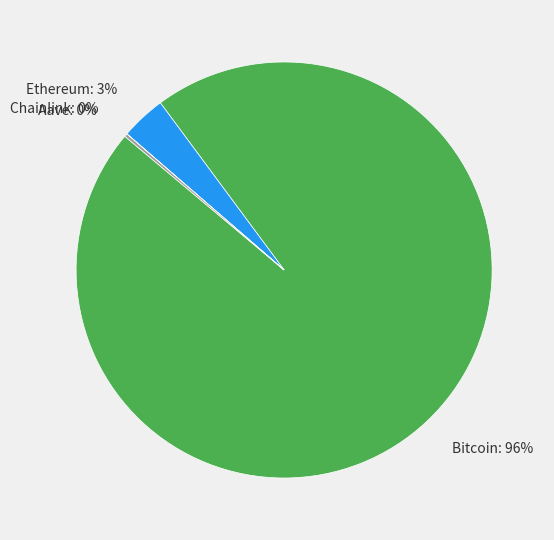

Is there a majority slice in this chart?

Yes